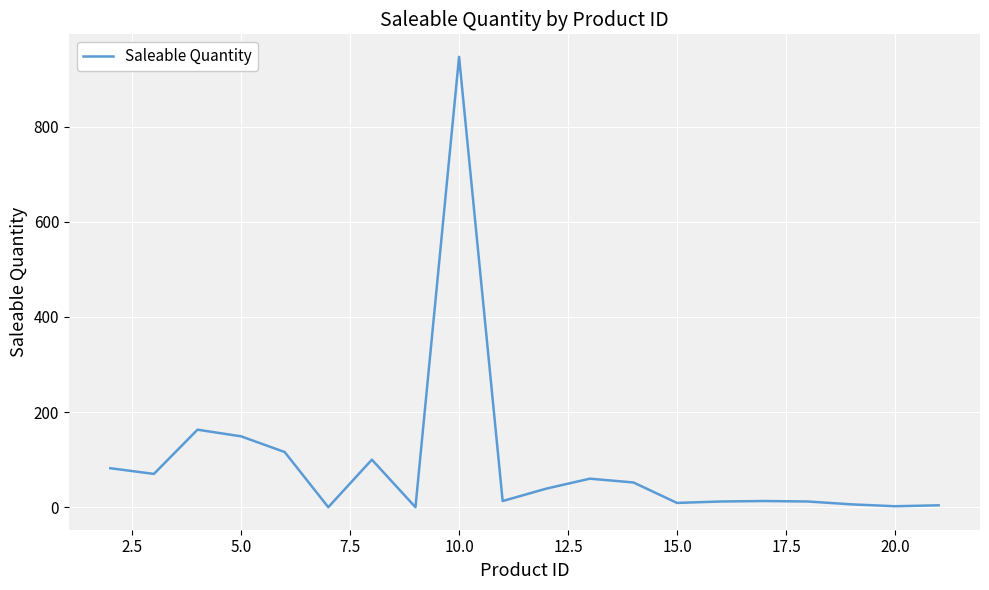

What is the greatest value displayed?

947